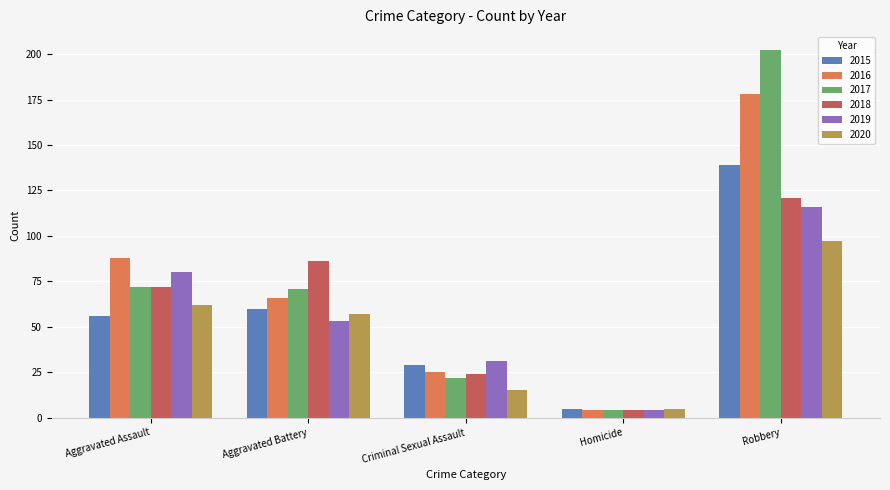

Which series has the widest spread of values?

2017